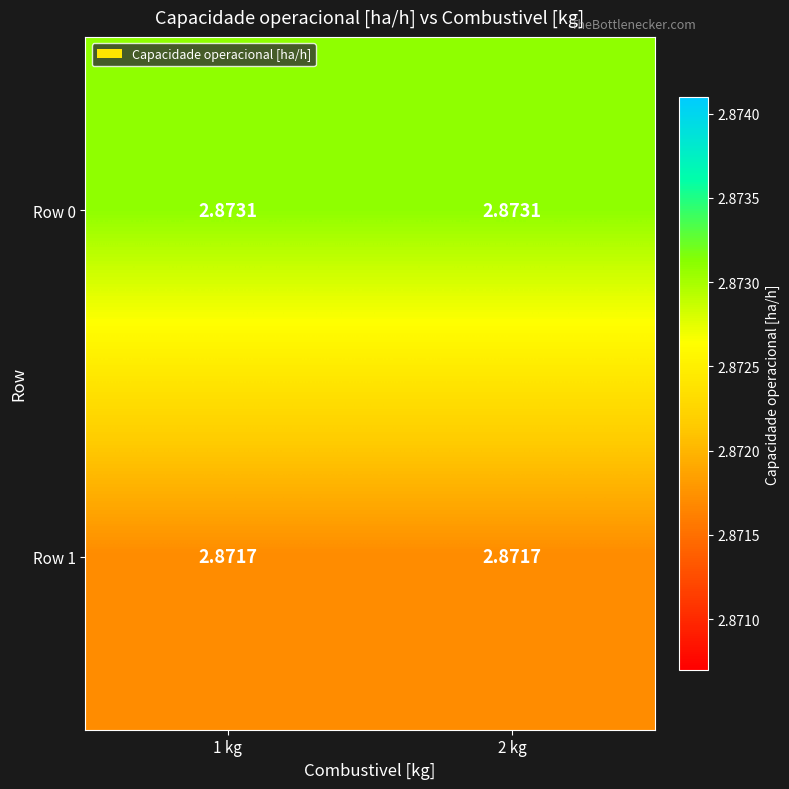

List the series in order of their overall mean, highest first.

Row 0, Row 1